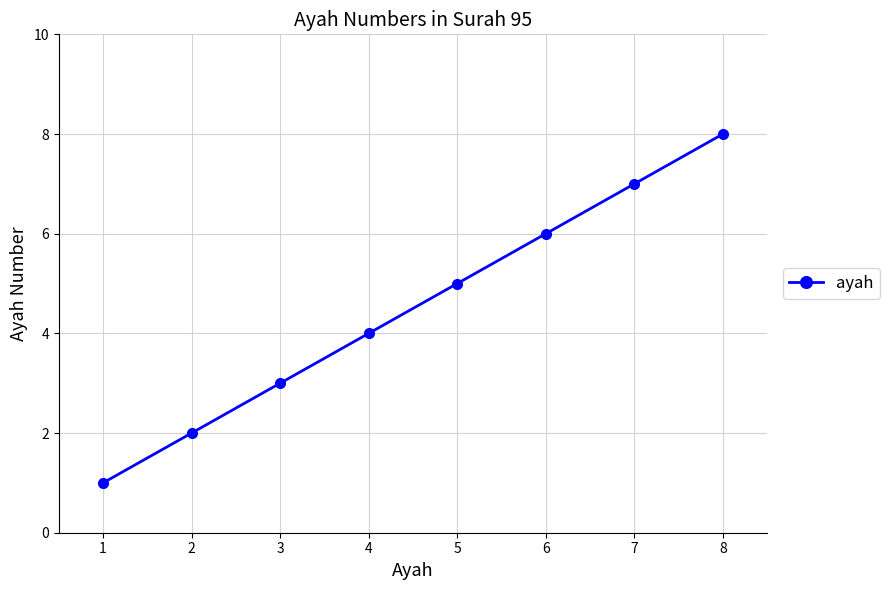

What is the sum of all values?

36